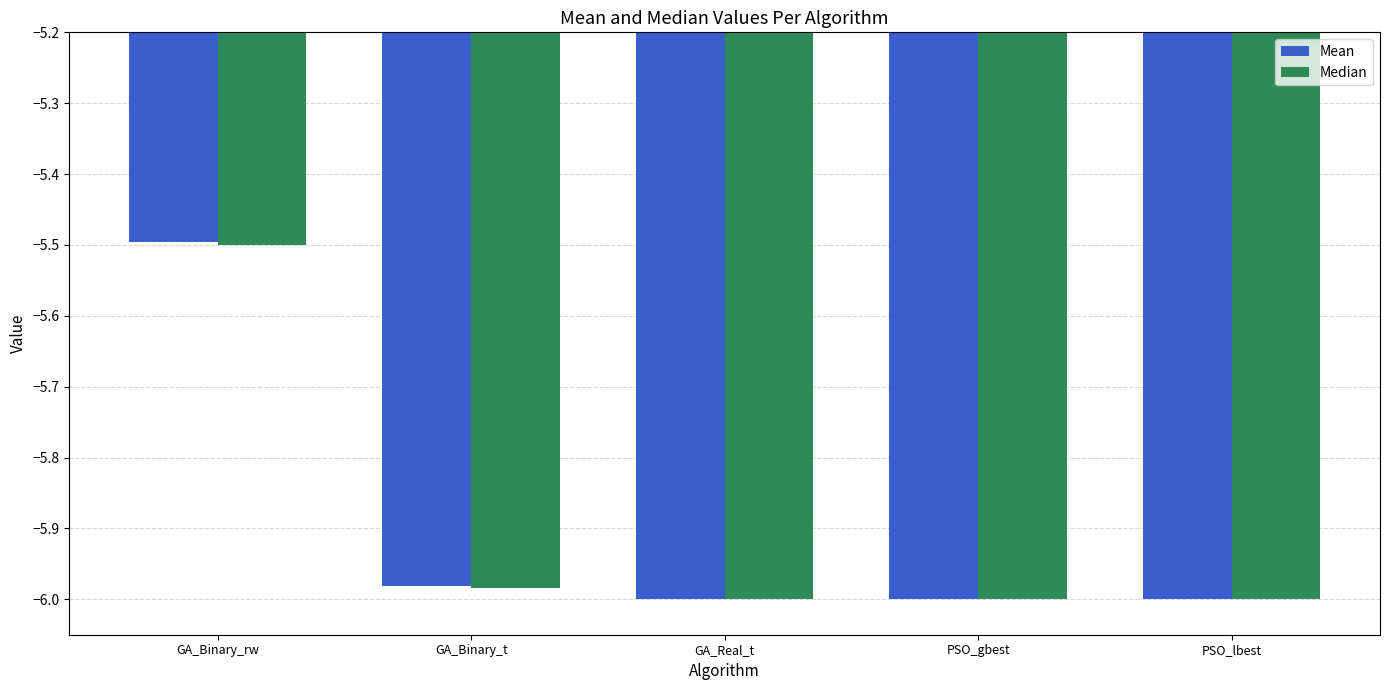

Rank the series by their average value, from highest to lowest.

Mean, Median